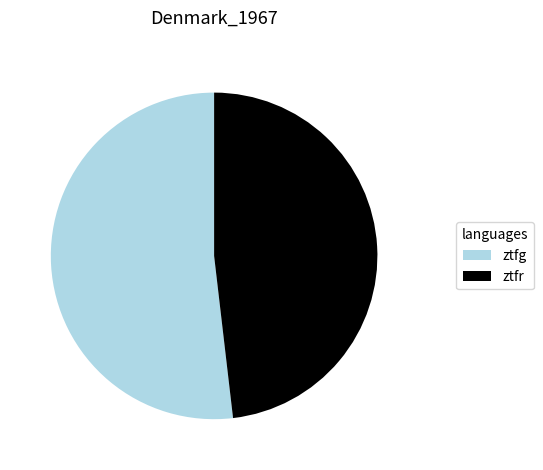

What is the smallest slice in the pie chart?

ztfr